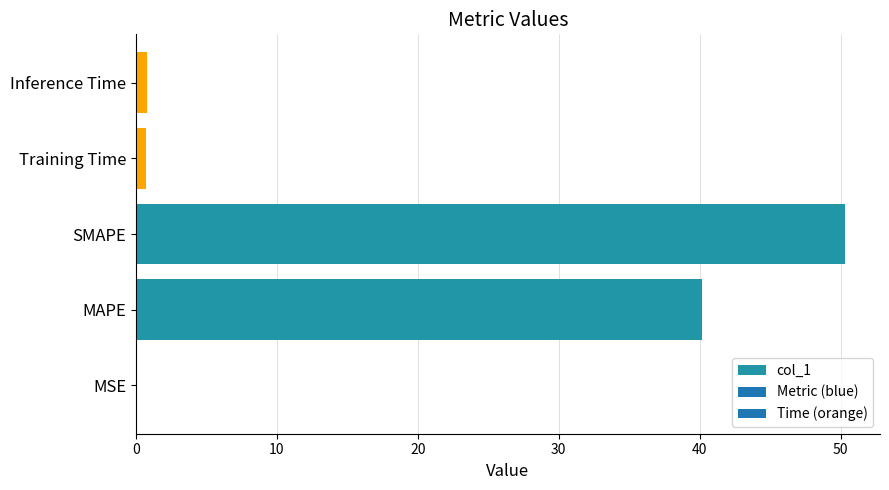

Which label corresponds to the largest value in the chart?

SMAPE